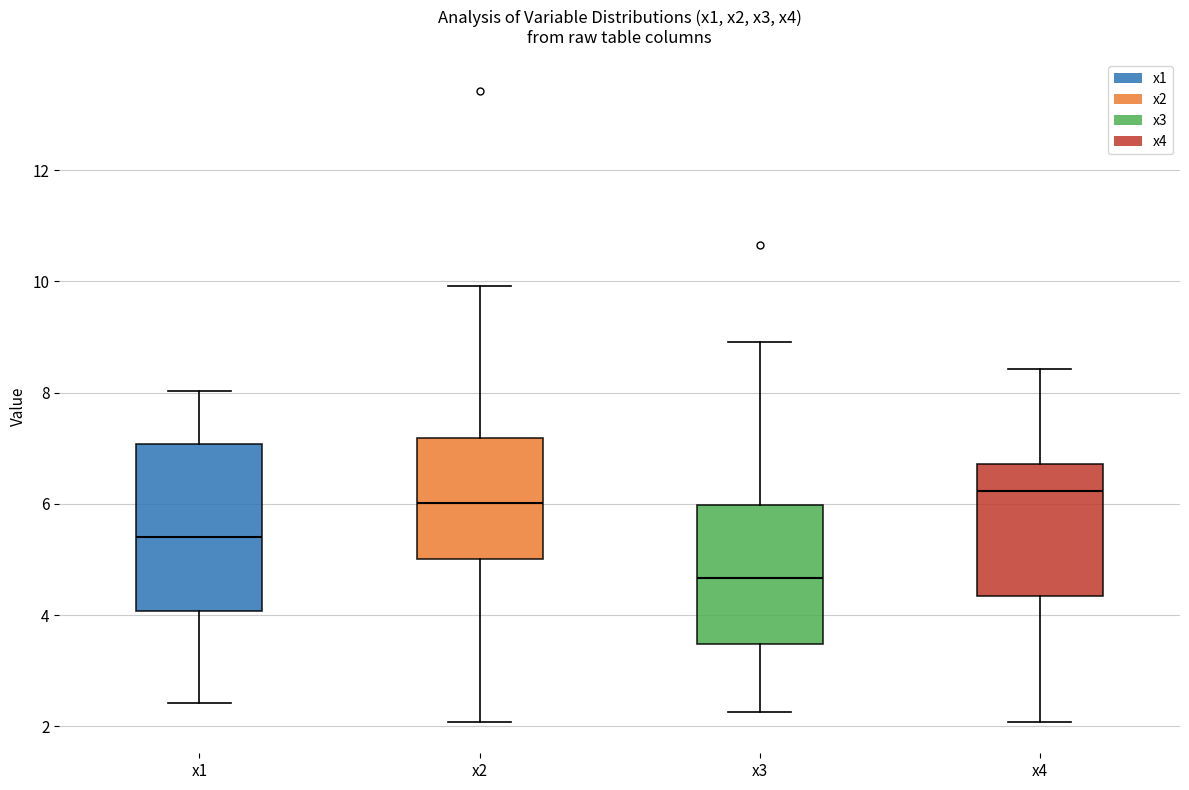

Reading left to right, transcribe this box plot: for each box, give where its median line is, the range the box spans, and where its two whiskers end, as read against the y-axis. The values are not printed on the chart, so give them approximately, as read against the axis.

x1: median 5.4, box 4.0 to 7.0, whiskers 2.4 to 8.0
x2: median 6.0, box 5.0 to 7.2, whiskers 2.0 to 10.0
x3: median 4.6, box 3.4 to 6.0, whiskers 2.2 to 9.0
x4: median 6.2, box 4.4 to 6.8, whiskers 2.0 to 8.4